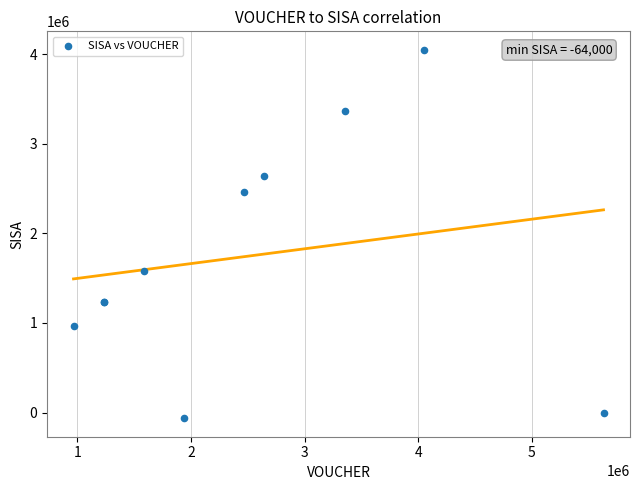

What Y value in the scatter plot is closest to 1992000?

1584000